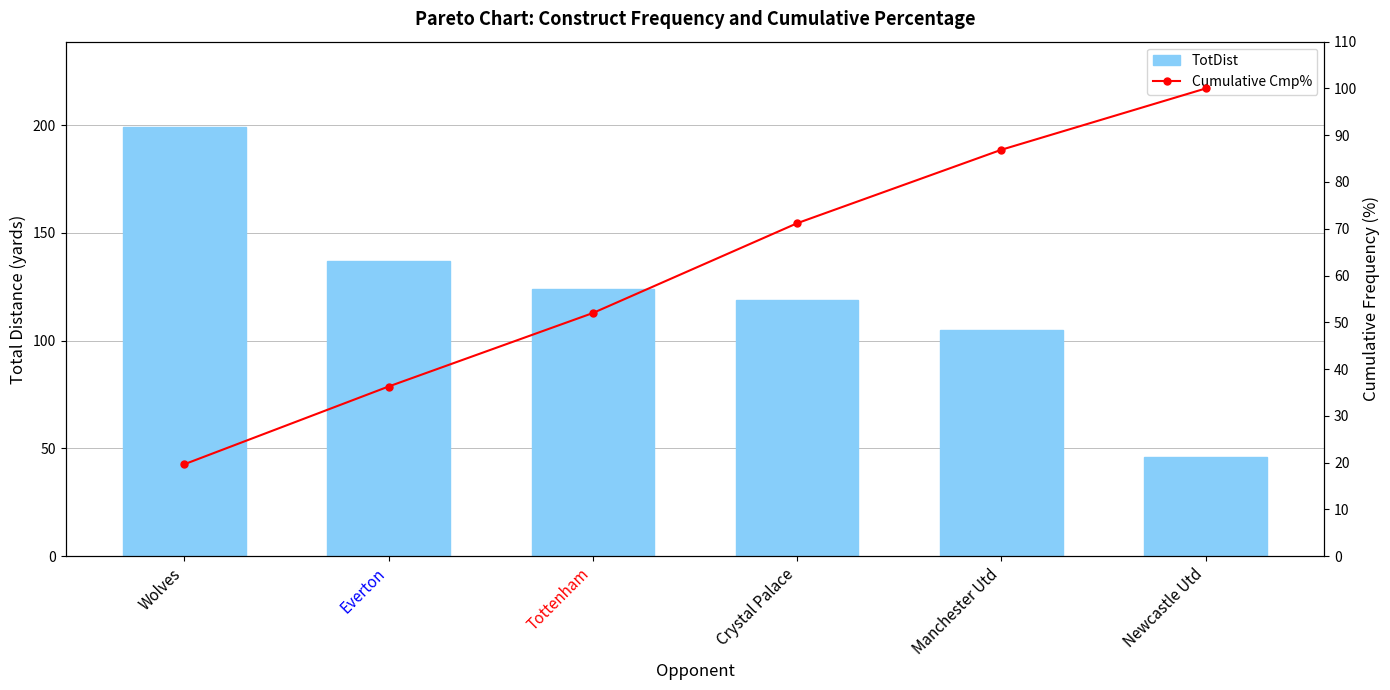

How many data points in TotDist are less than 124?

3